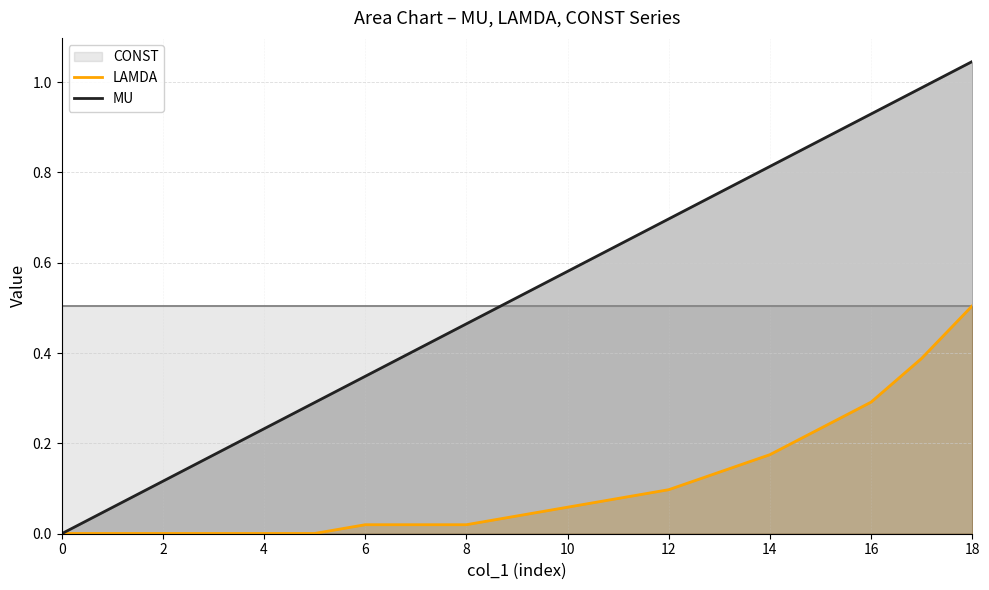

Is it true that MU equals 1.3 at 13?

False